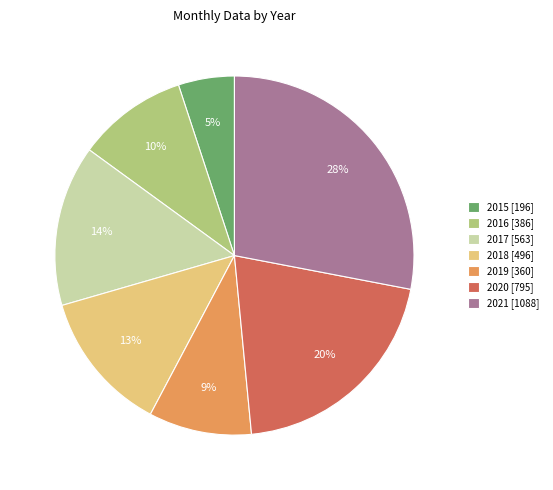

Which category has the smallest portion of the pie?

2015